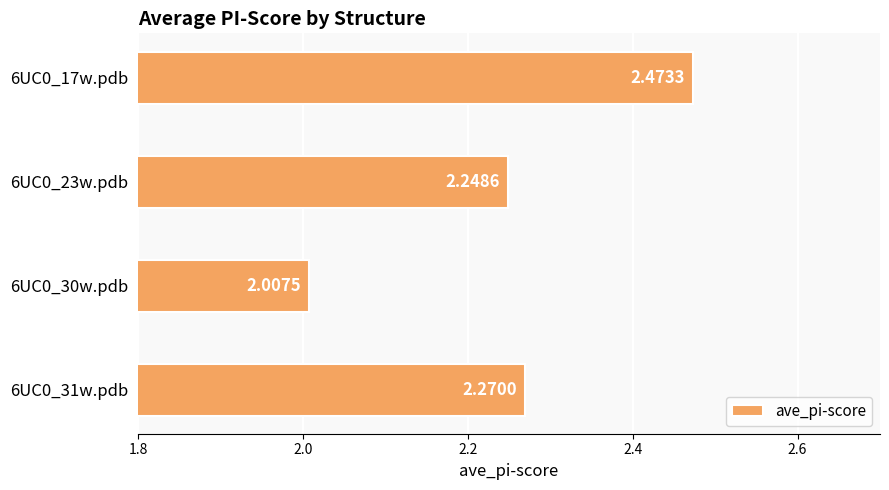

What is the sum of the values at 6UC0_31w.pdb and 6UC0_30w.pdb?

4.3